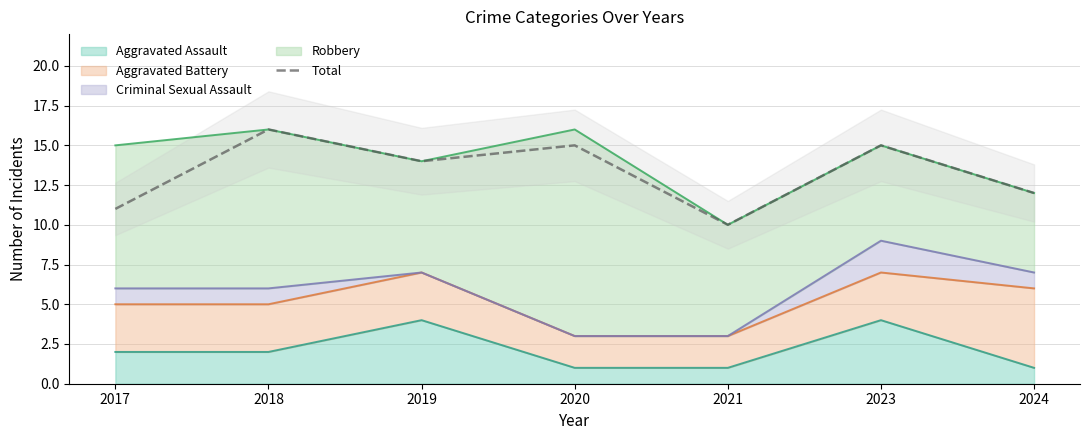

List the labels in order of value, smallest first.

2021, 2017, 2024, 2019, 2020, 2023, 2018